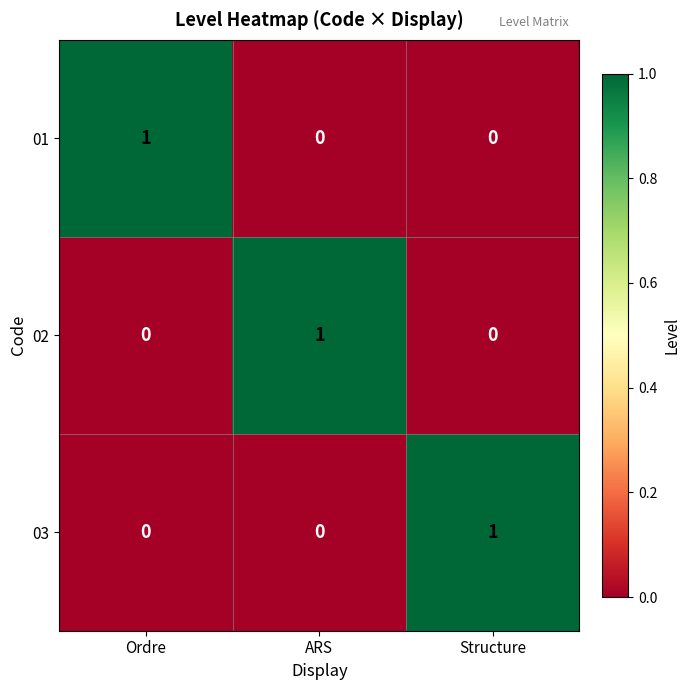

What is the greatest value displayed?

1